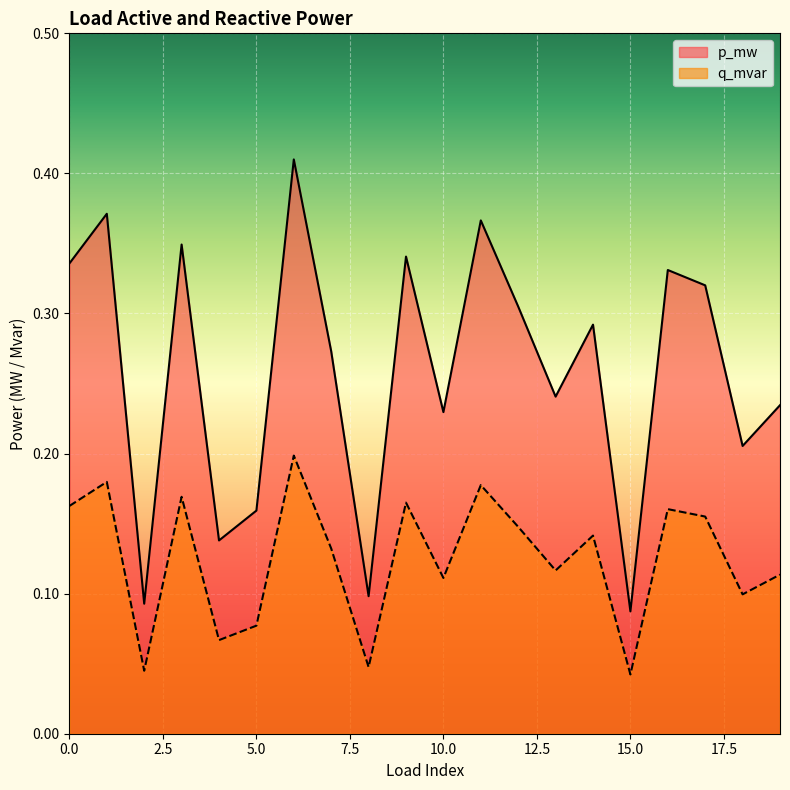

How many lines are shown in the chart?

2